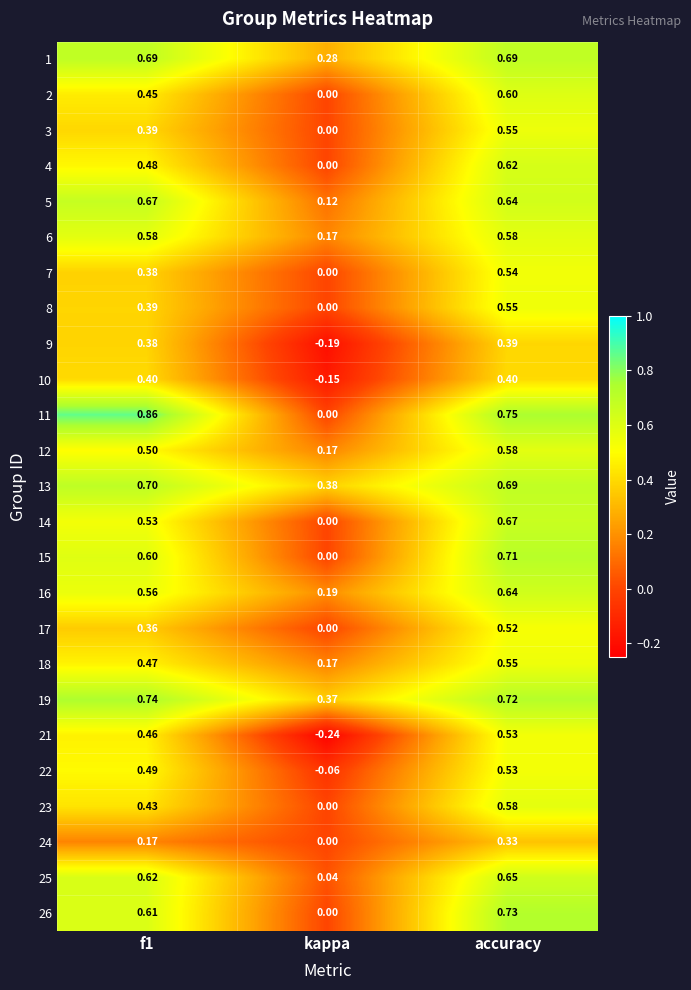

Which series changed the most between kappa and accuracy?

21